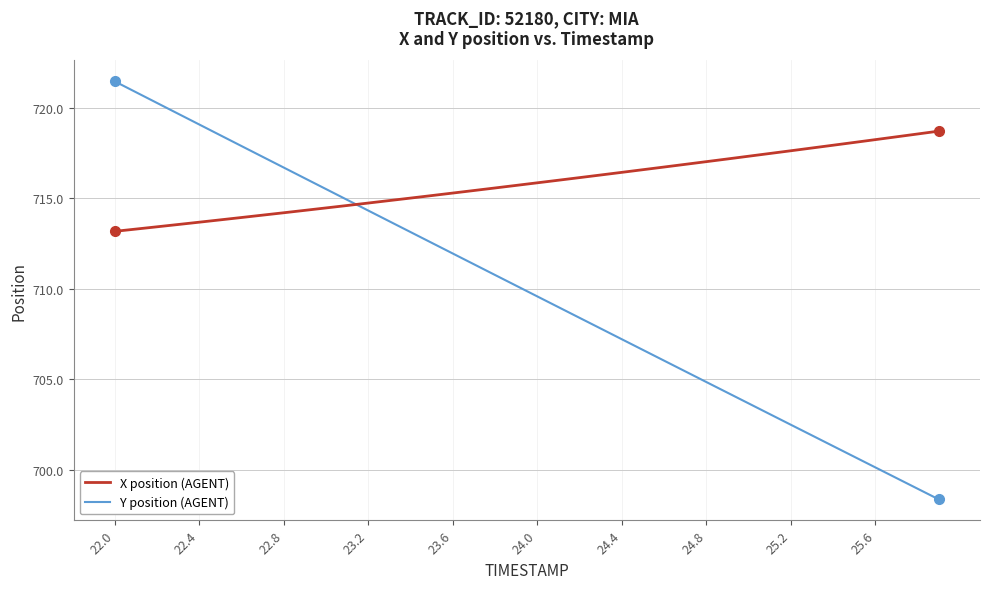

Which series has the largest total across all categories?

X position (AGENT)